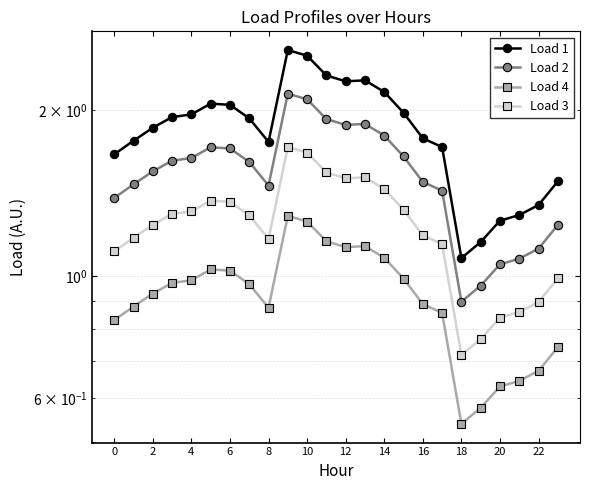

At which label is Load 4 closest to 0?

18